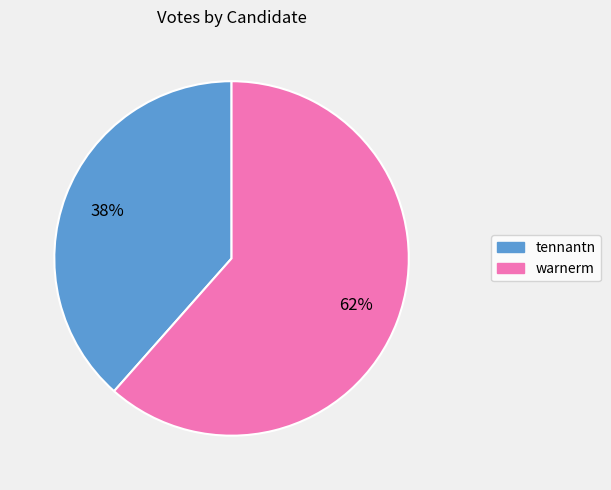

True or false: tennantn accounts for 38% of the total.

True